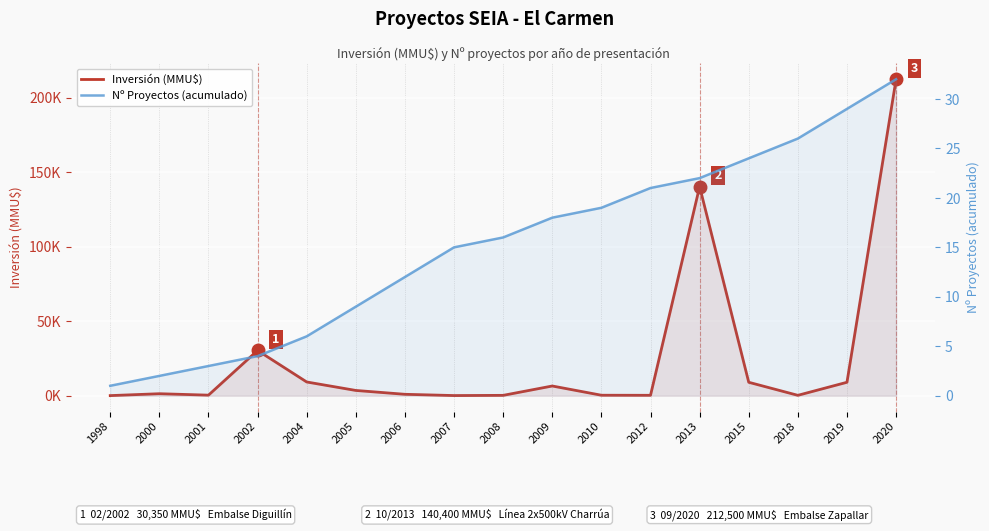

What is the total value across all series at 2004?

9206